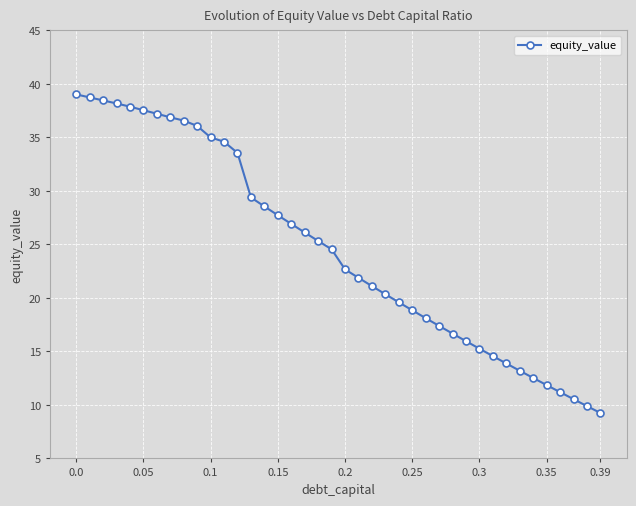

What is the smallest value displayed?

9.2